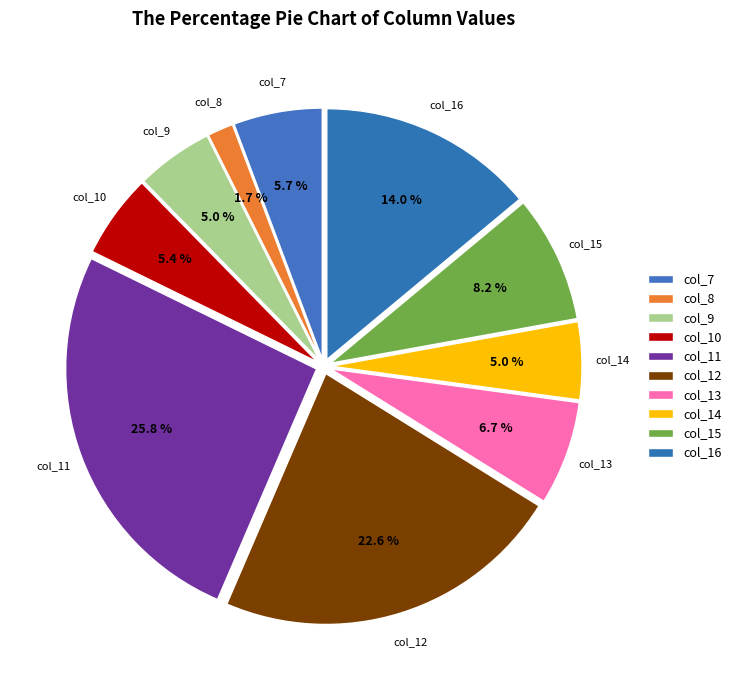

Combined, what portion of the pie is col_16 and col_8?

15.6%